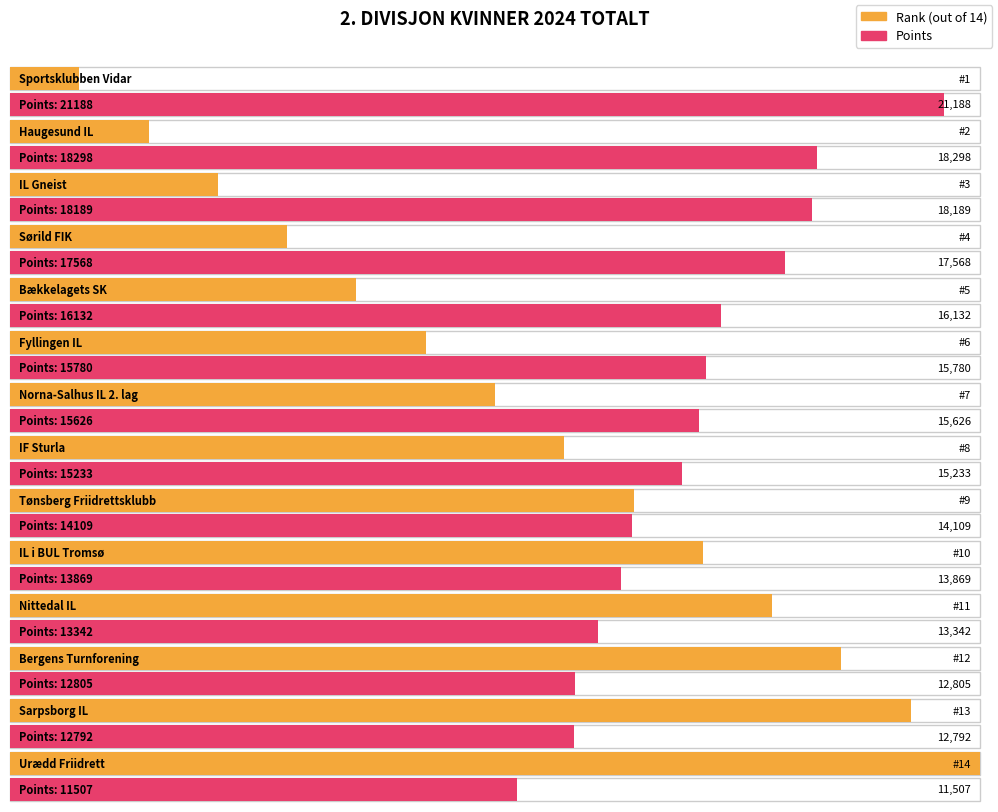

What is the minimum value shown in the chart?

1